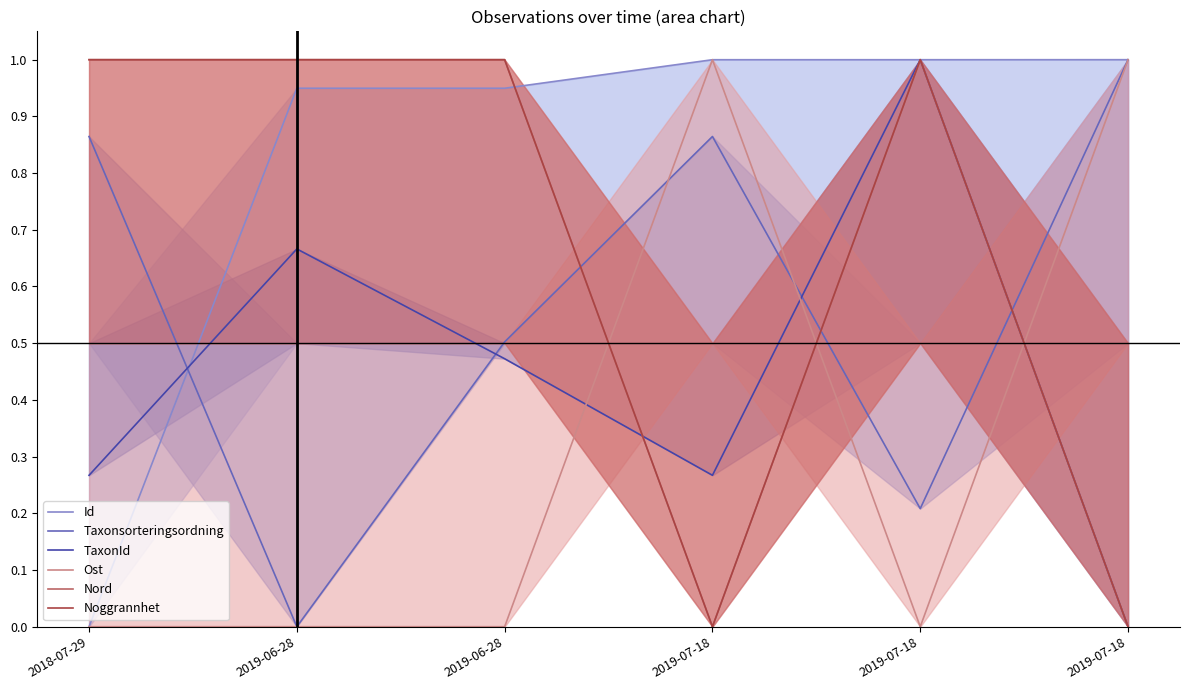

At which label does Taxonsorteringsordning reach its peak?

2019-07-18